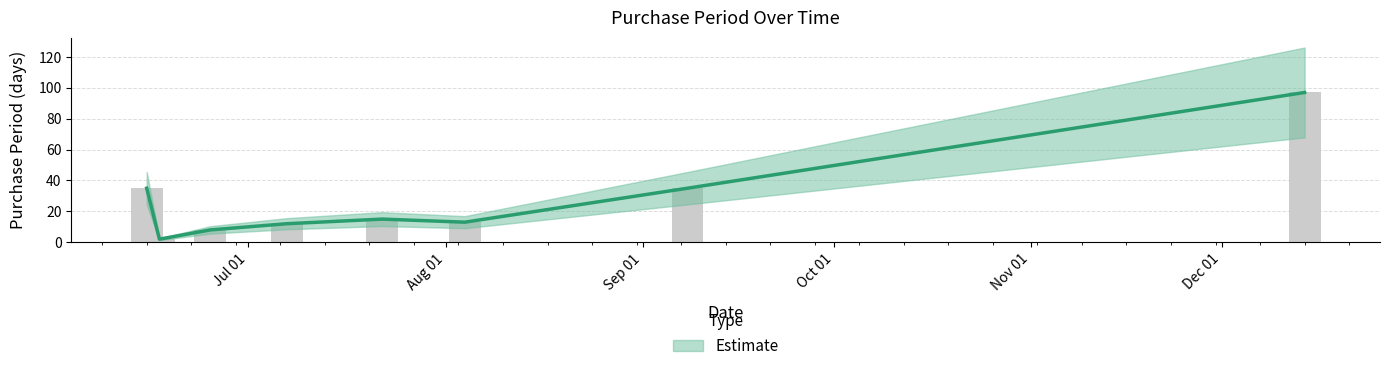

Reading left to right, list all the values displayed in this chart.

2015-06-15=35	2015-06-17=2	2015-06-25=8	2015-07-07=12	2015-07-22=15	2015-08-04=13	2015-09-08=35	2015-12-14=97